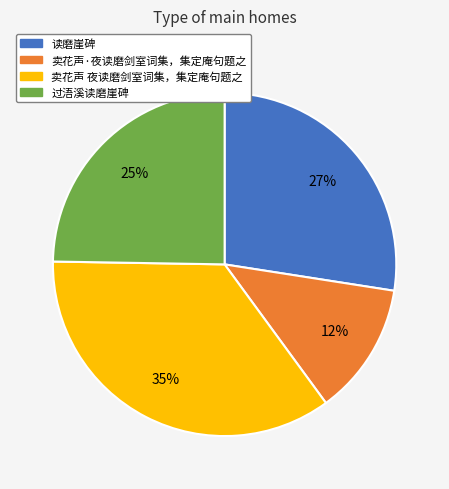

How many segments does this pie chart have?

4